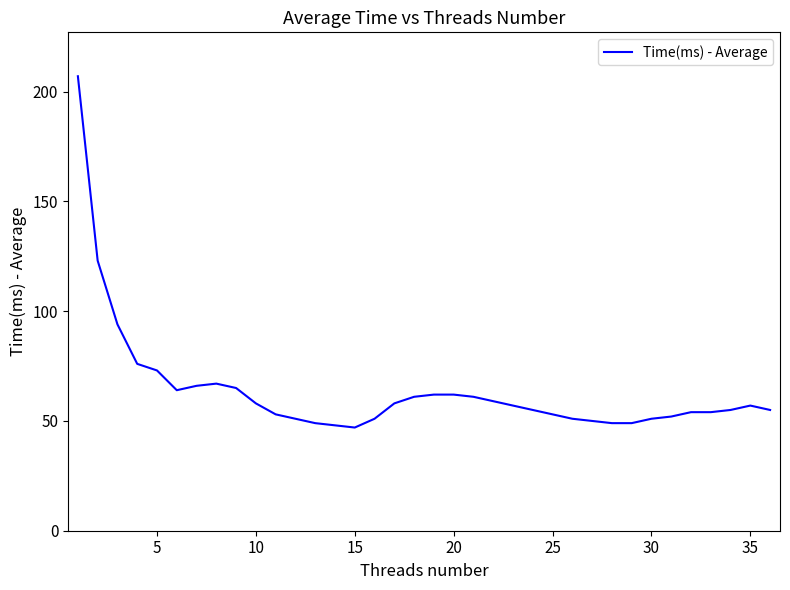

What is the difference between the second highest and second lowest values?

75